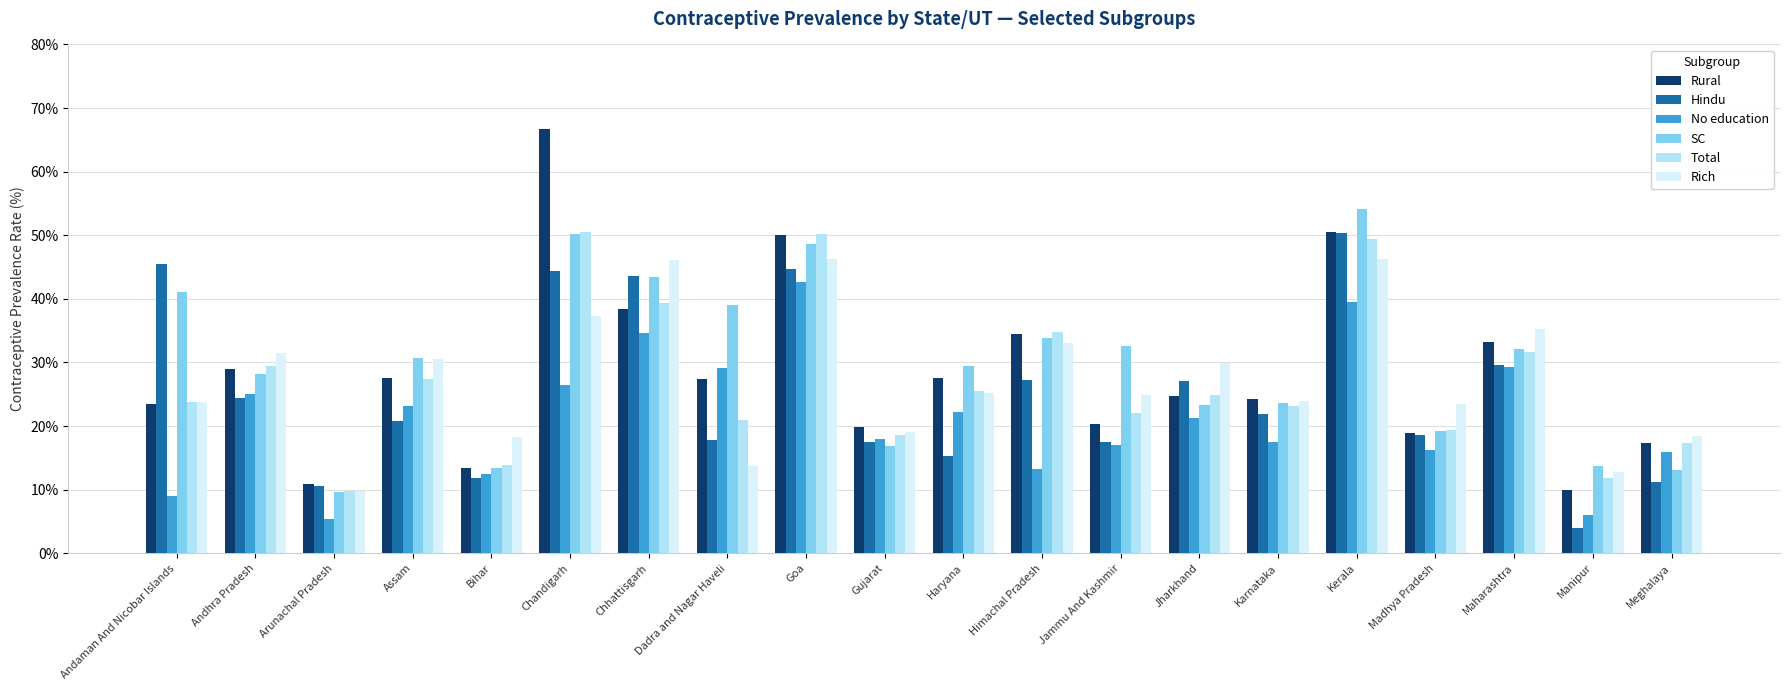

What is the difference between the second highest and second lowest values in the Rural series?

39.6